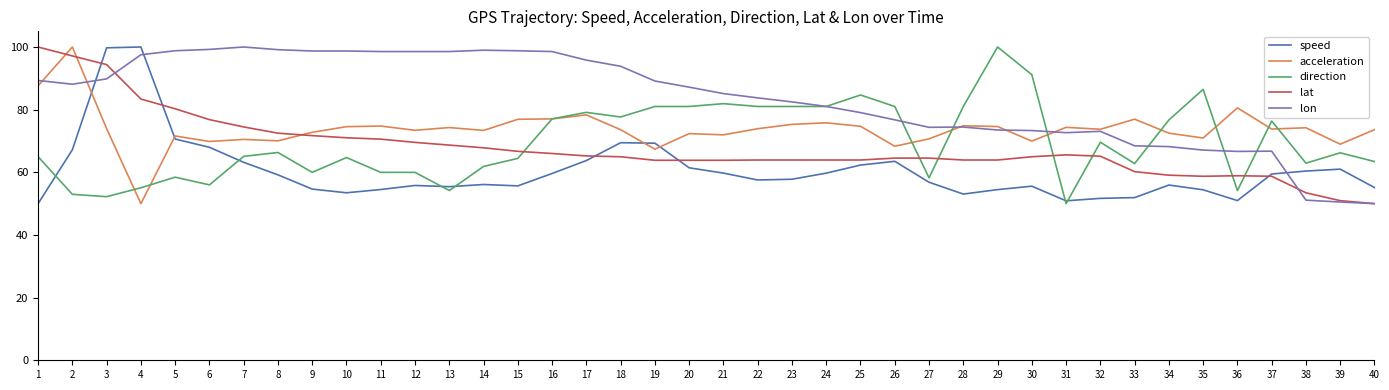

True or false: lat has a value of 63.8 at 20.

True